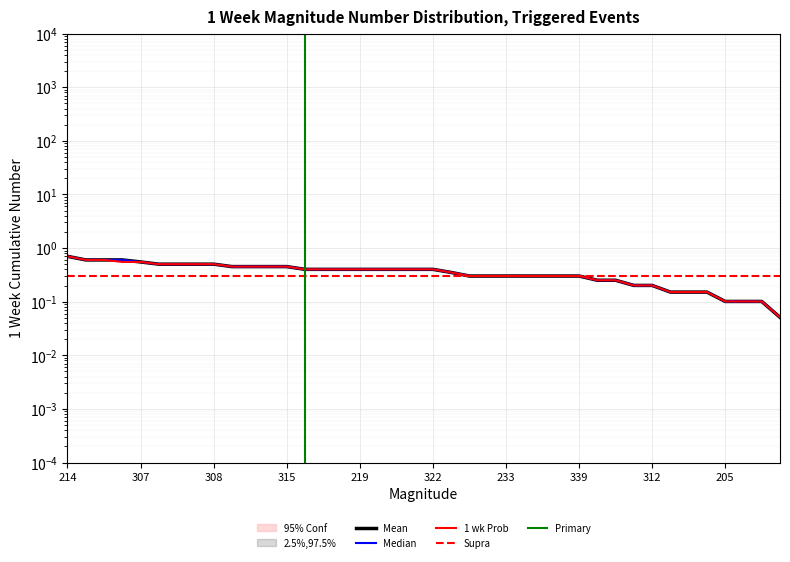

True or false: Mean and 2.5%,97.5%_low intersect in this chart.

False